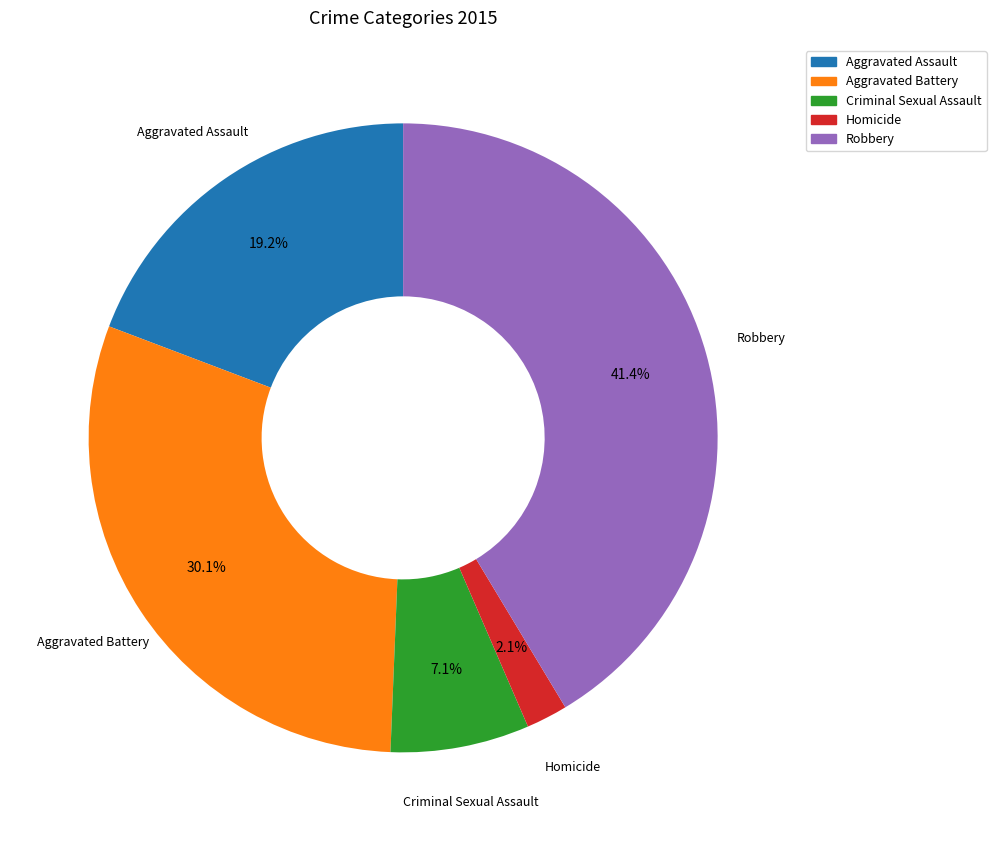

To the nearest percent, what percentage of the pie is Homicide?

2%